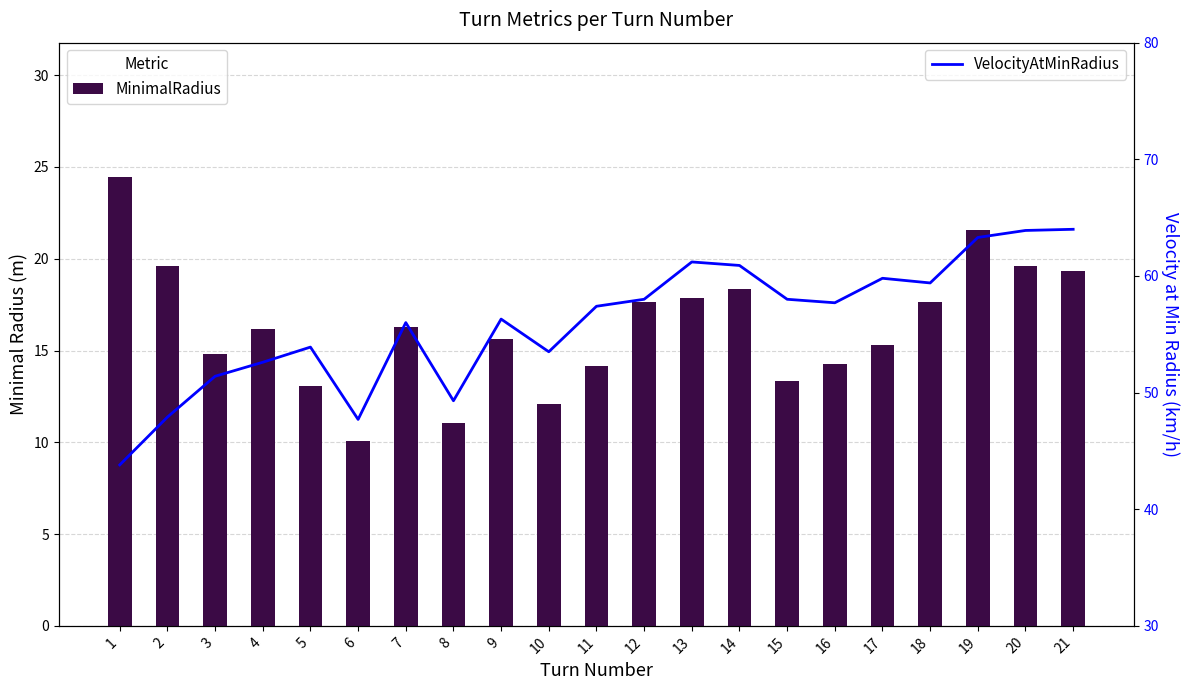

The value of MinimalRadius at 9 is 25.6. True or false?

False